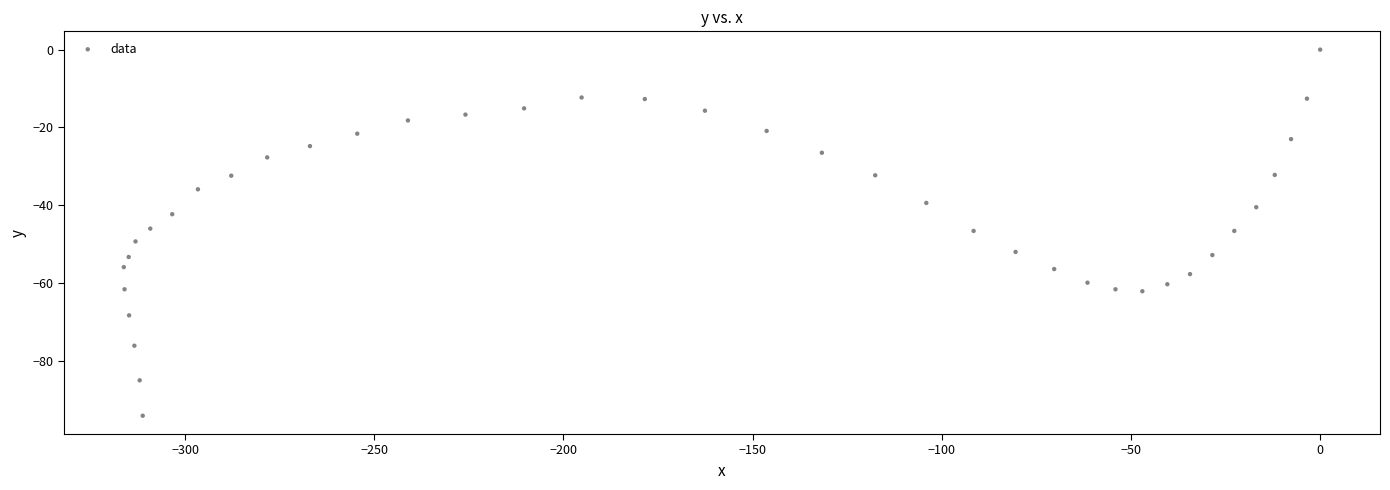

What is the range of Y values (max minus min)?

94.1